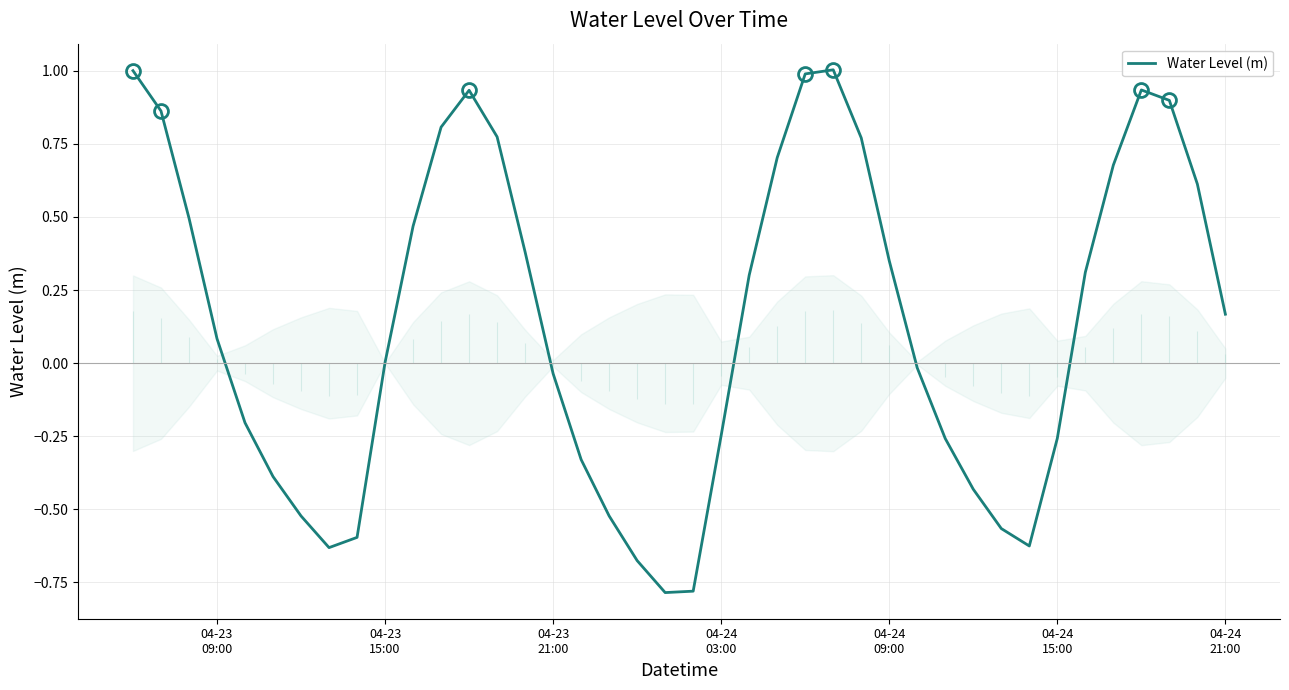

What is the average value?

0.1